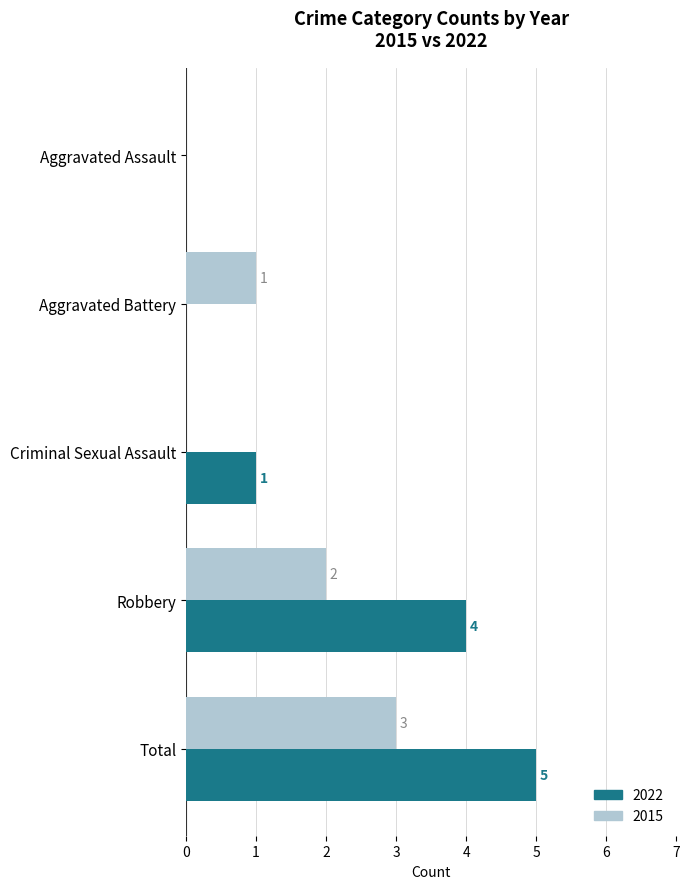

Which series has the largest total across all categories?

2022